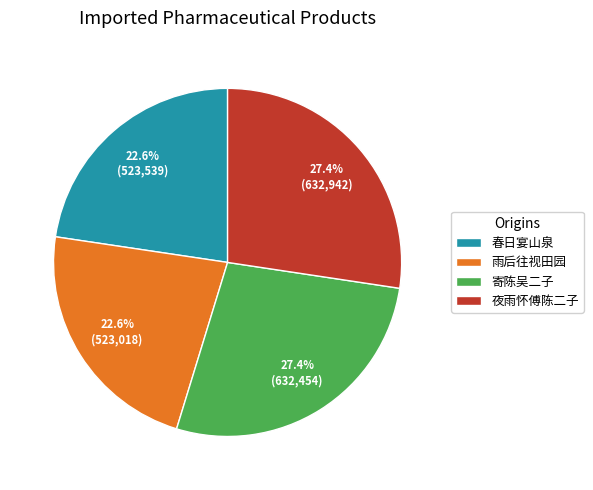

To the nearest percent, what is the average slice percentage?

25%